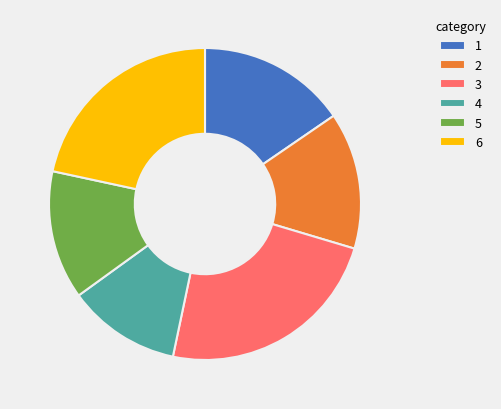

Between 3 and 6, which is larger?

3